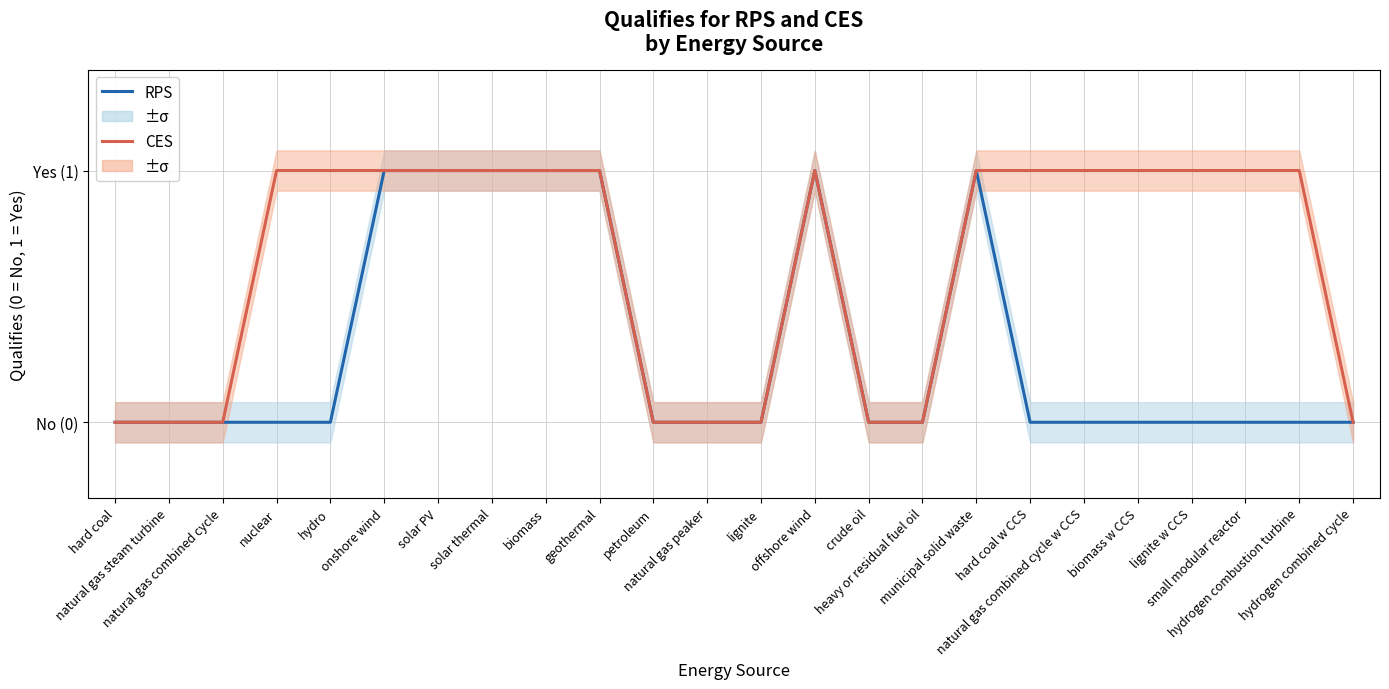

Between hard coal and hydrogen combined cycle, which is larger?

hard coal